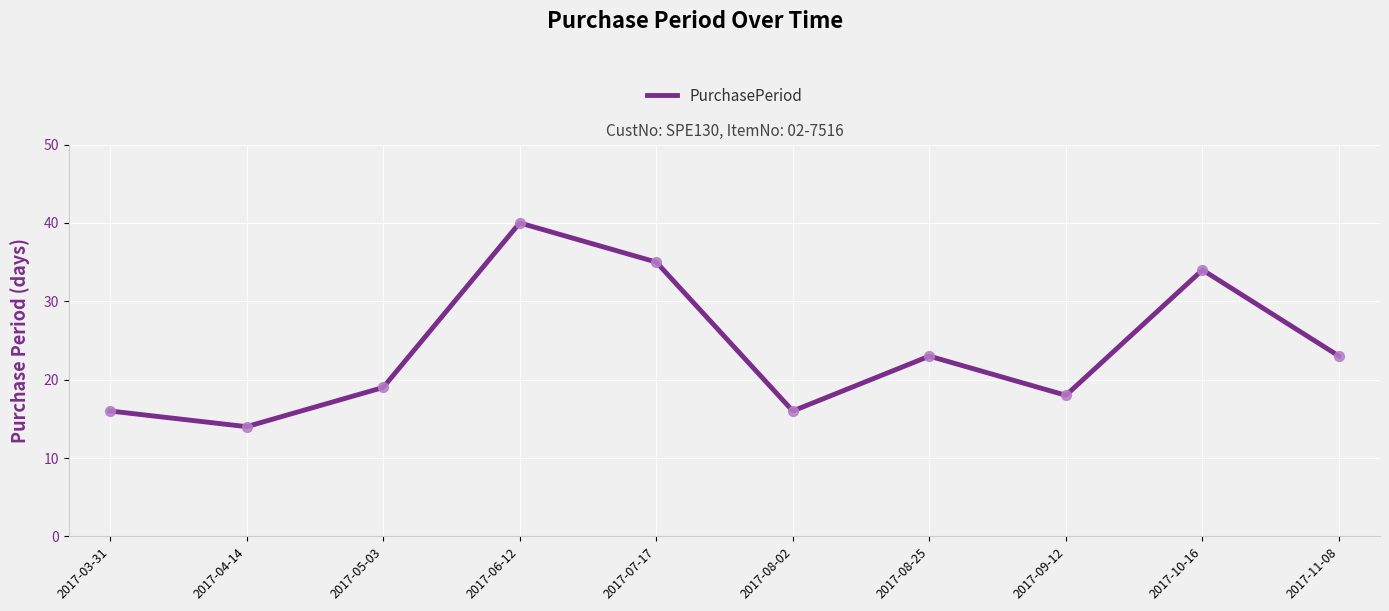

Which has a higher value, 2017-04-14 or 2017-08-02?

2017-08-02